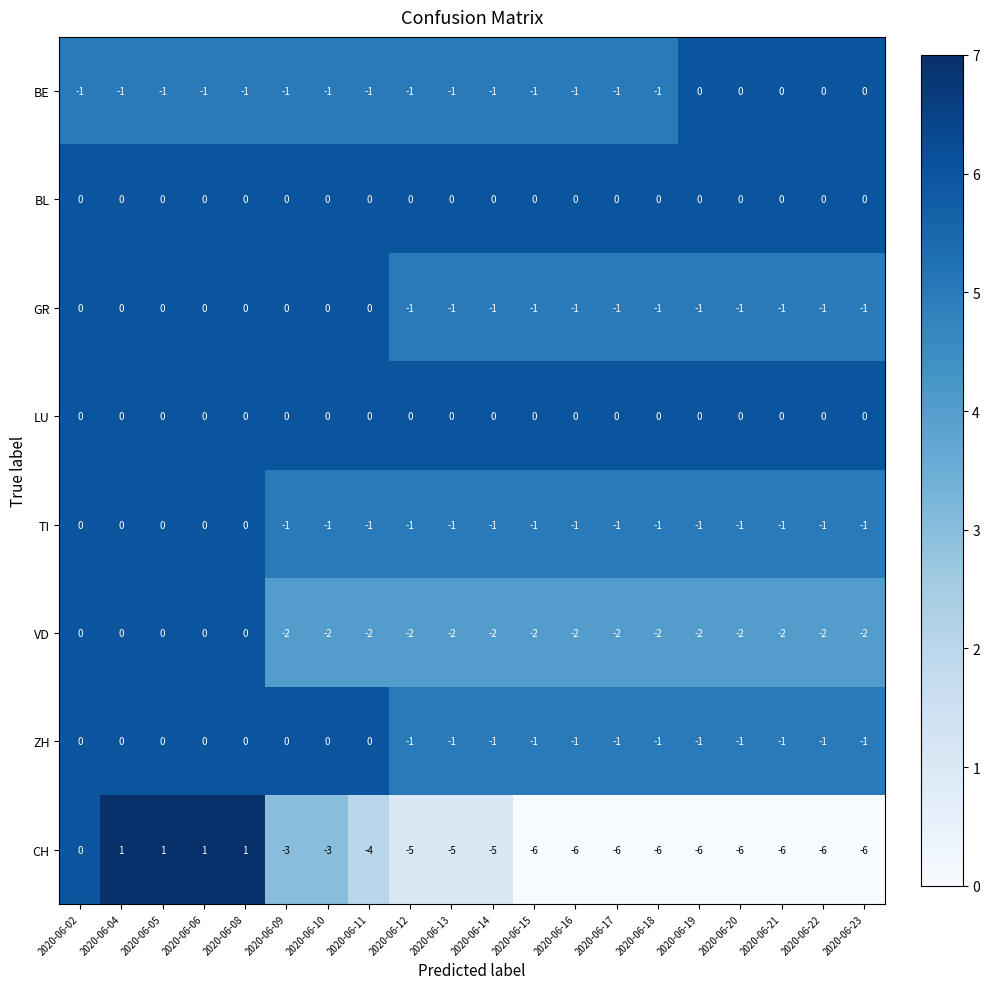

The BE series shows -1 at 2020-06-09. True or false?

True